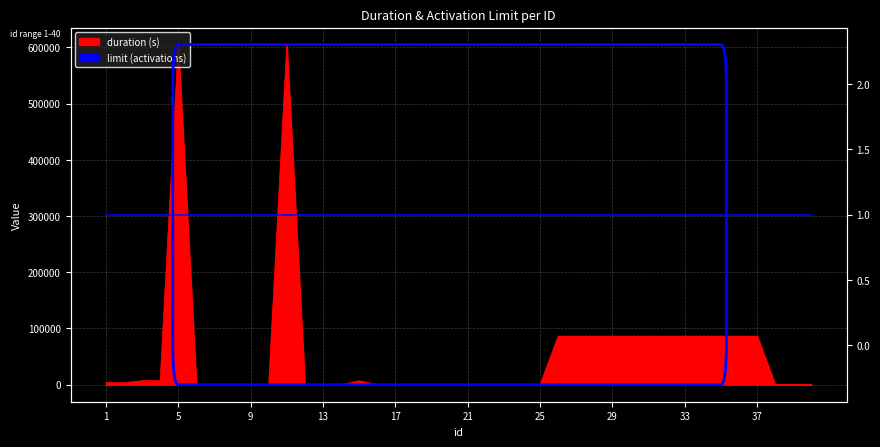

True or false: the data shows 302379 at 9.

False